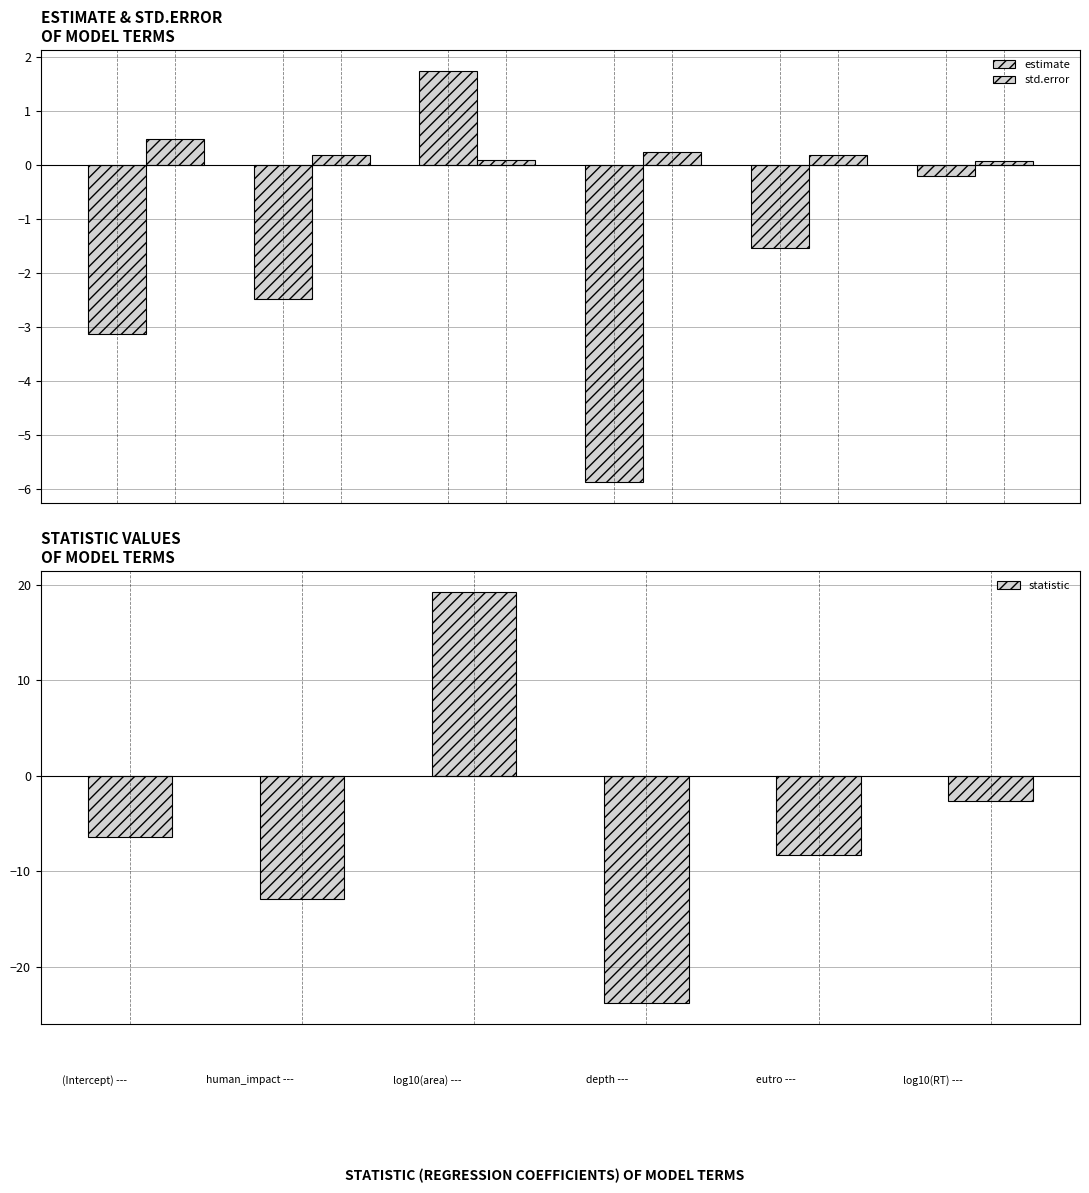

What is the average value of the statistic series?

-5.8